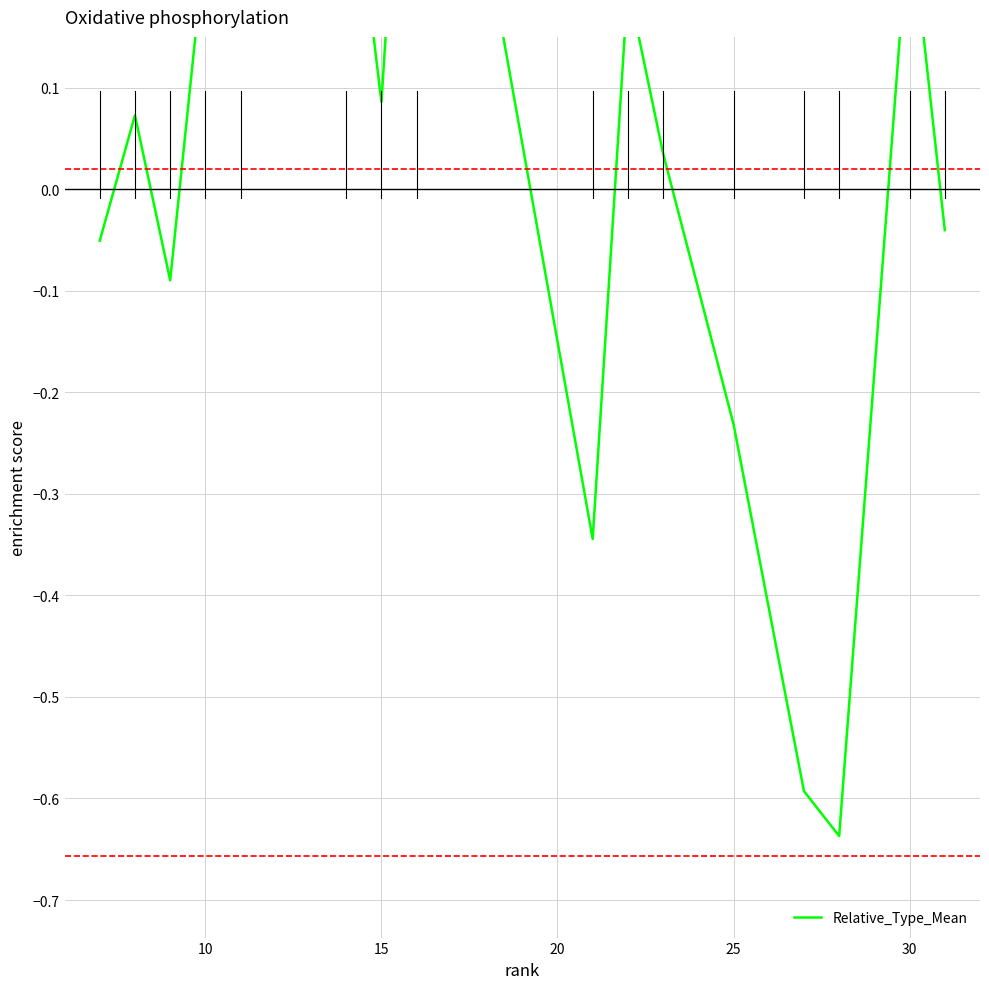

Is it true that the value at 20 is 0.1?

False